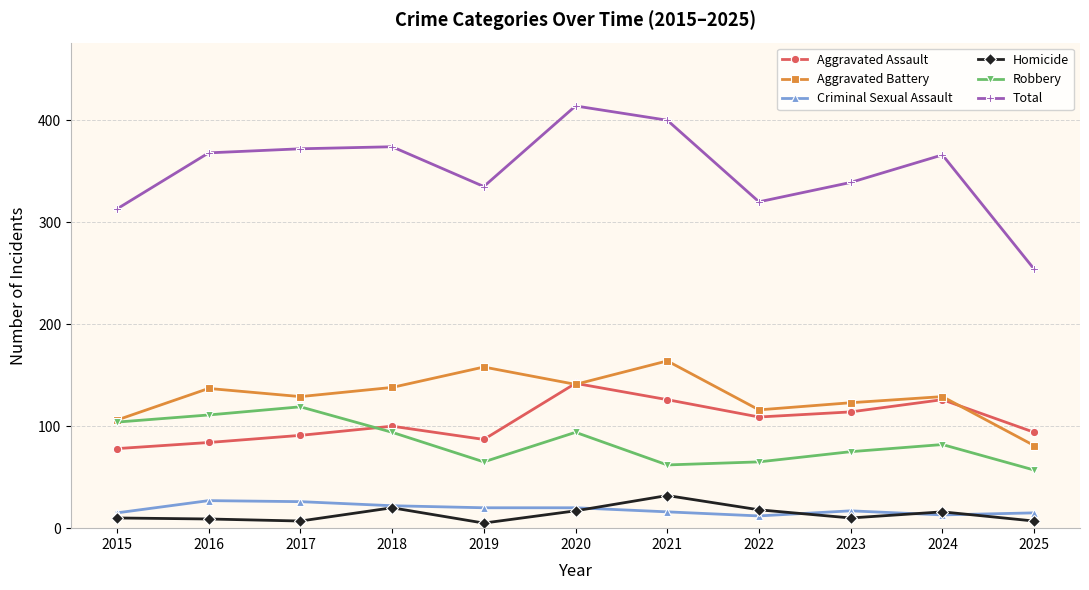

How many data points does each series have?

11